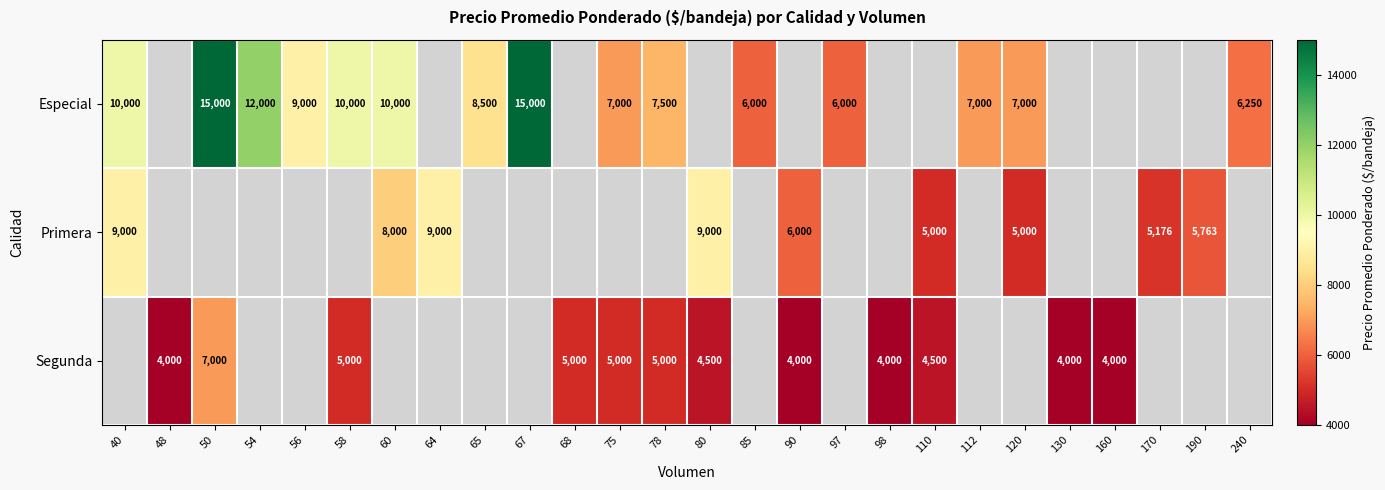

True or false: Especial has a value of 15000 at 50.

True